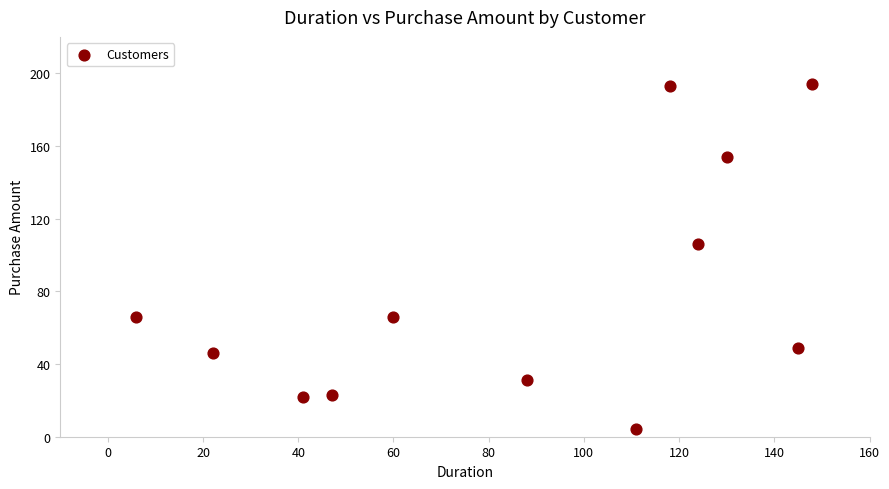

What is the range of X values (max minus min)?

142